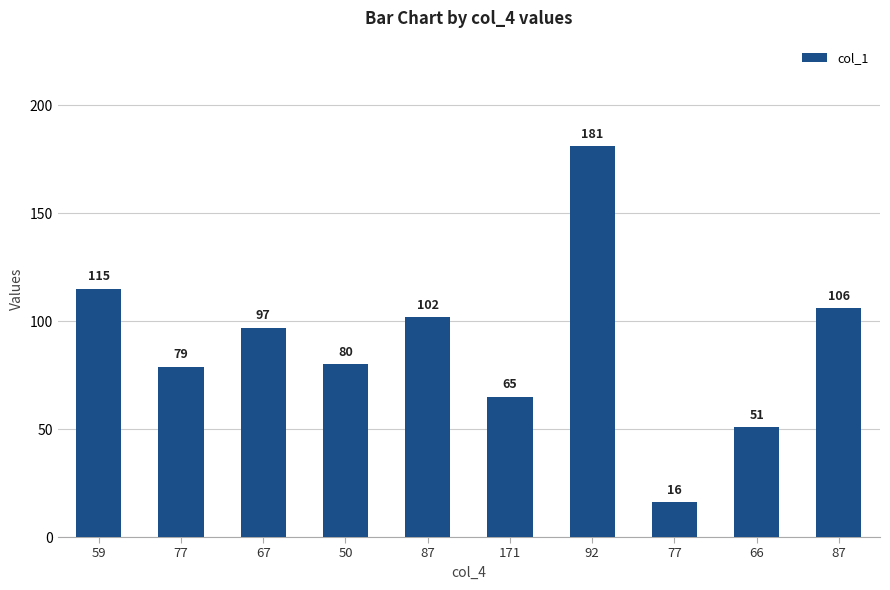

What is the value of the 9th bar from the left?

51